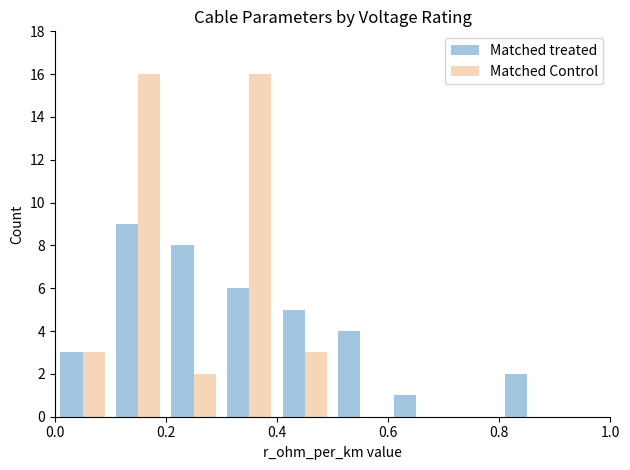

What is the sum of all Matched Control values?

40